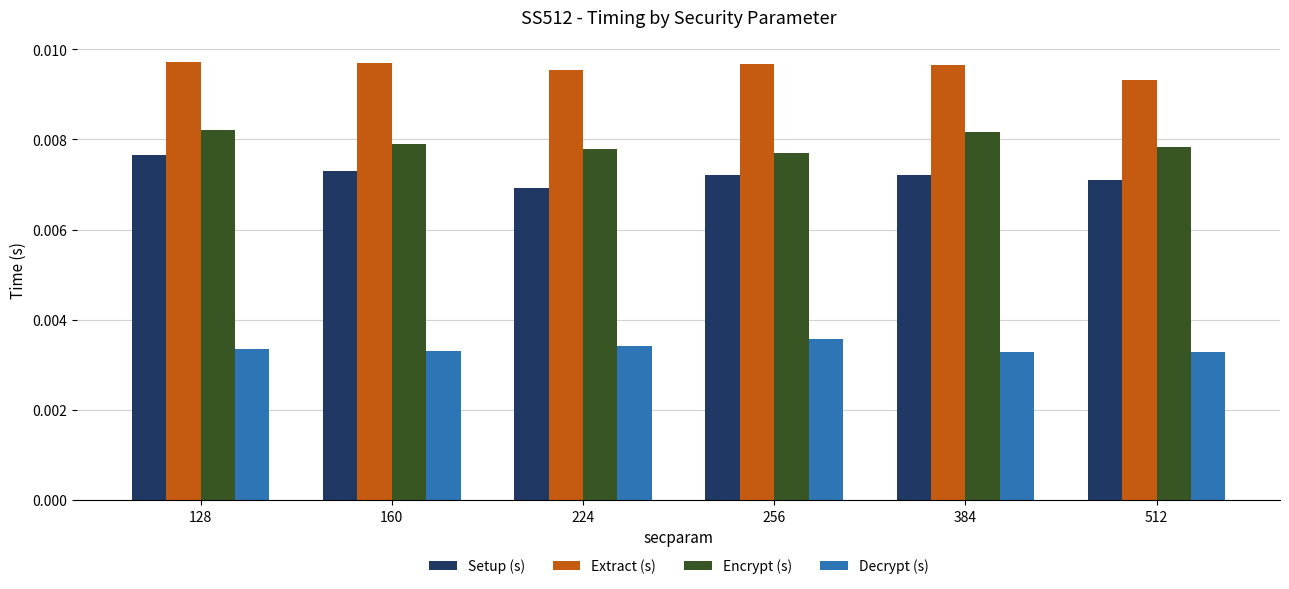

At which label is Encrypt (s) closest to 0?

256